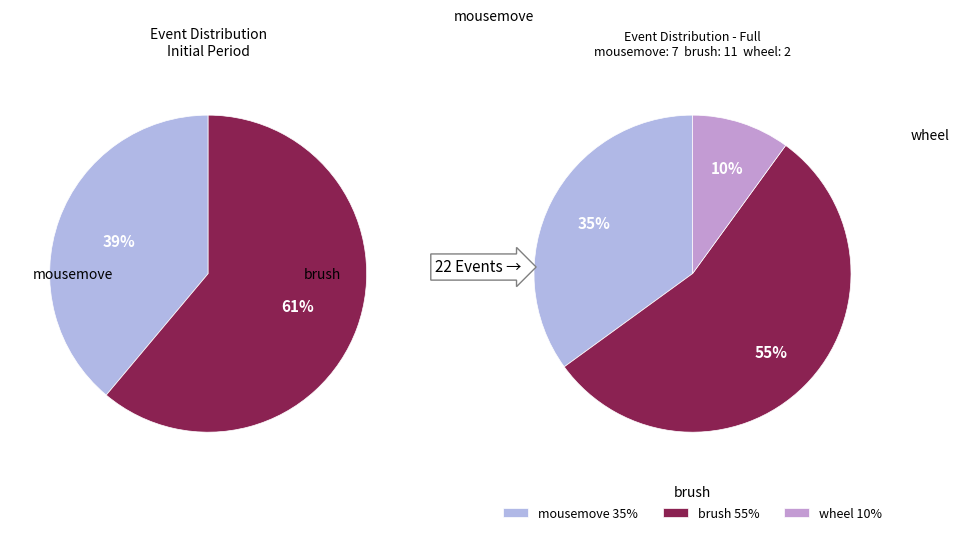

To the nearest percent, what is the difference between the largest and smallest slice percentages?

45%